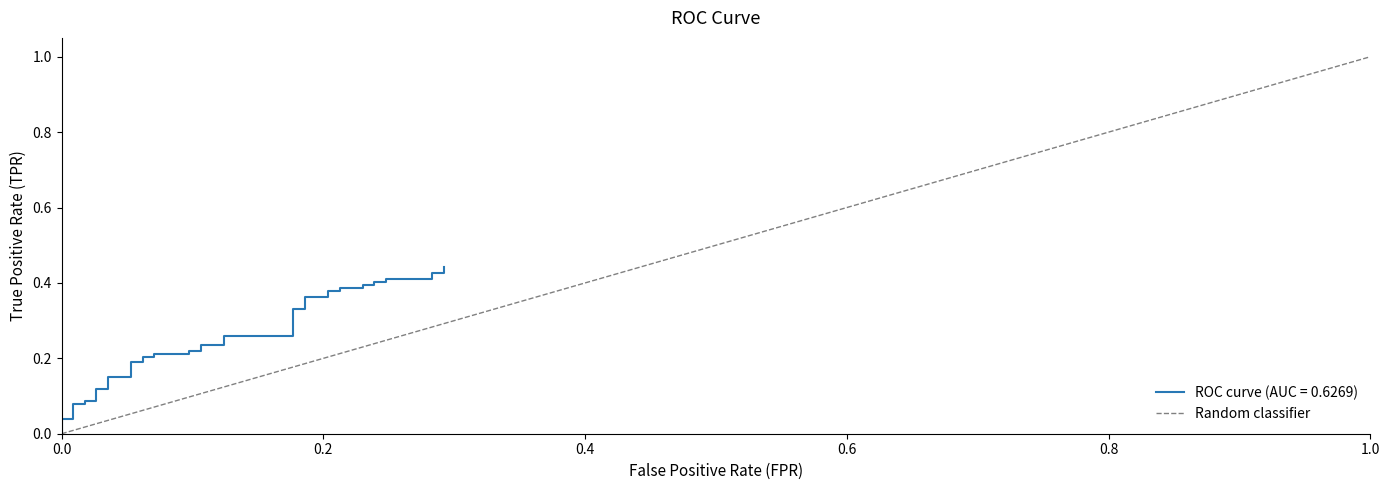

What is the greatest value displayed?

1